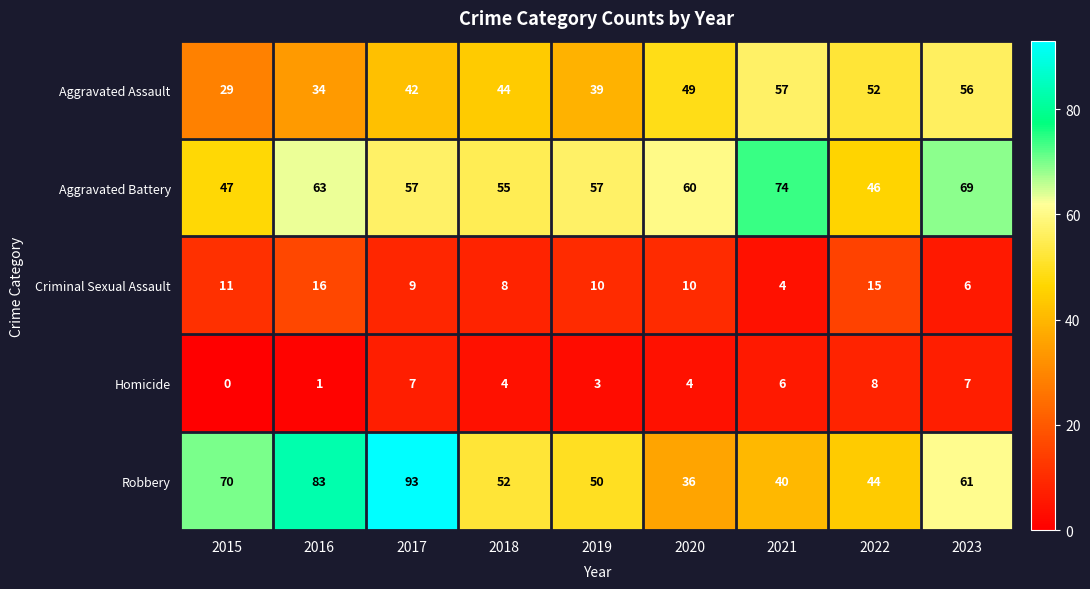

Rank the series at 2017 from lowest to highest value.

Homicide, Criminal Sexual Assault, Aggravated Assault, Aggravated Battery, Robbery